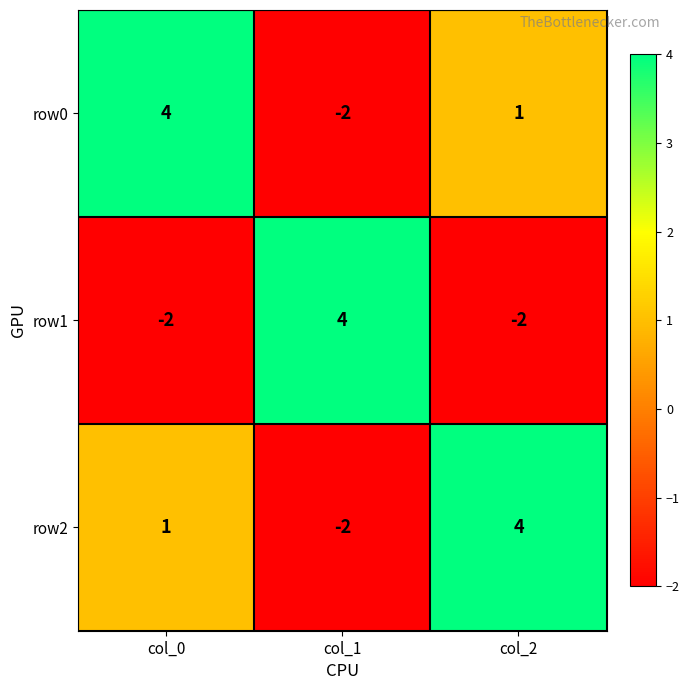

True or false: row2 has a value of -2 at col_1.

True